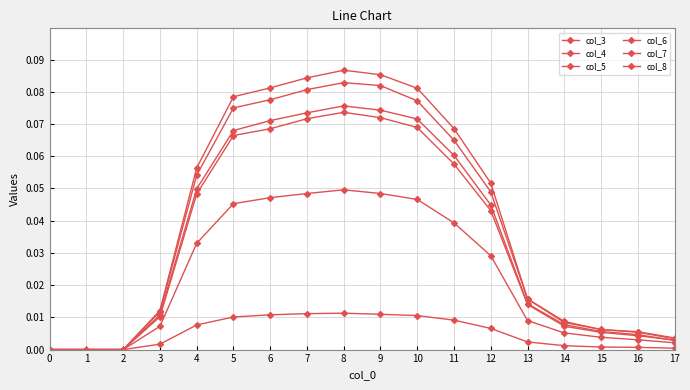

Which series changed the most between 4 and 16?

col_8